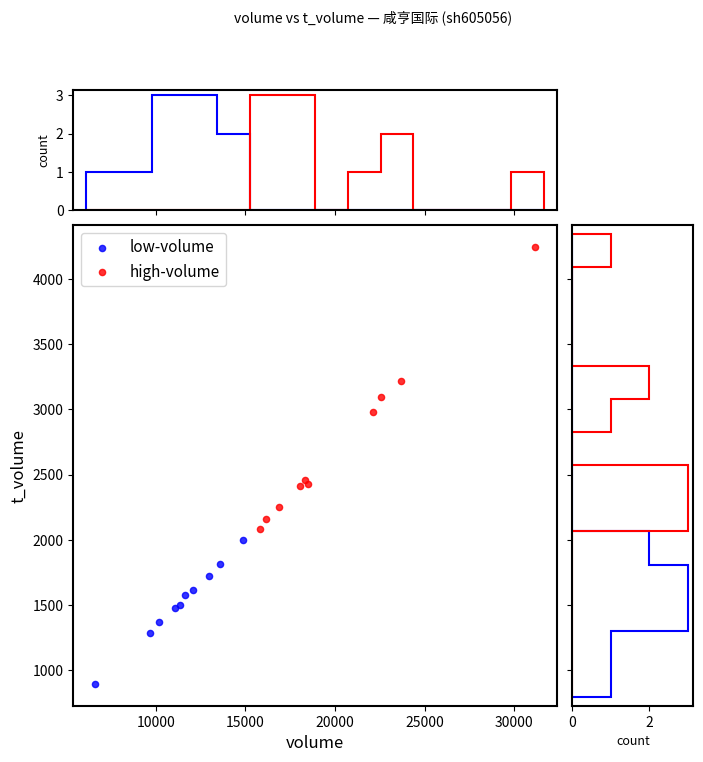

Which series contains the lowest Y value?

low-volume